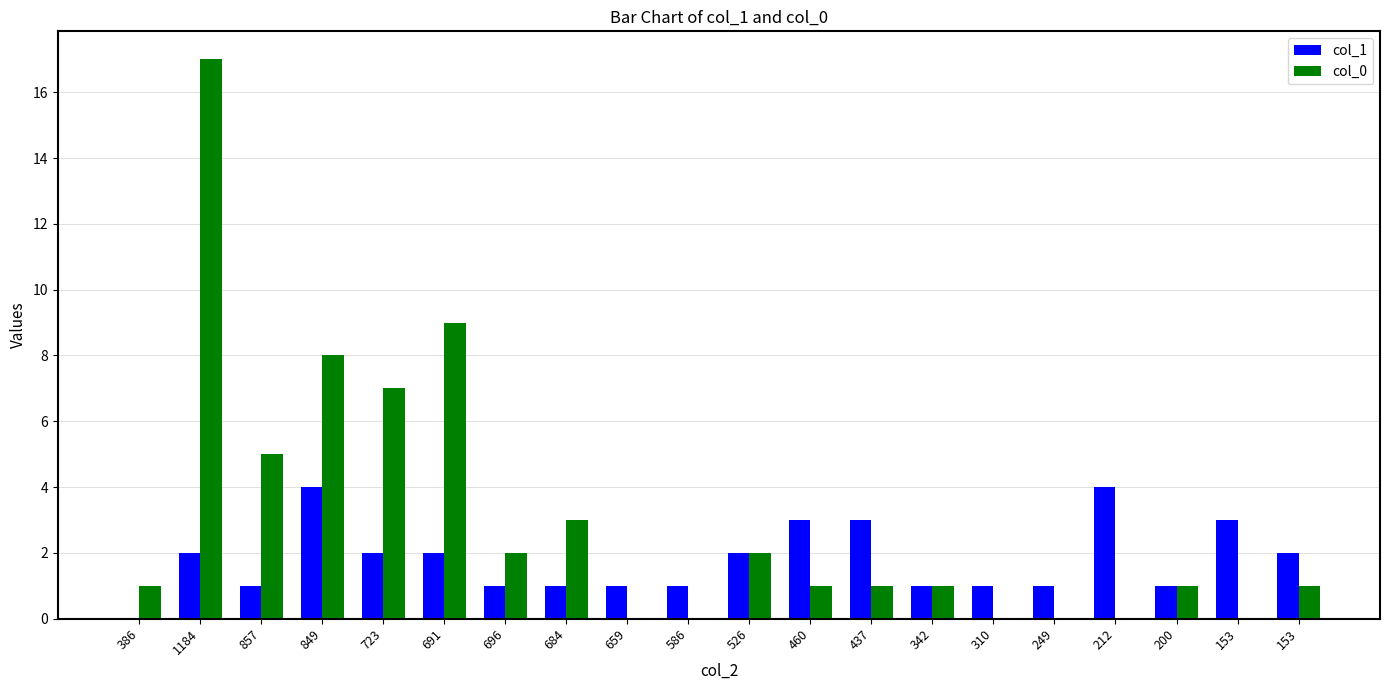

True or false: col_0 has a value of 5 at 857.

True